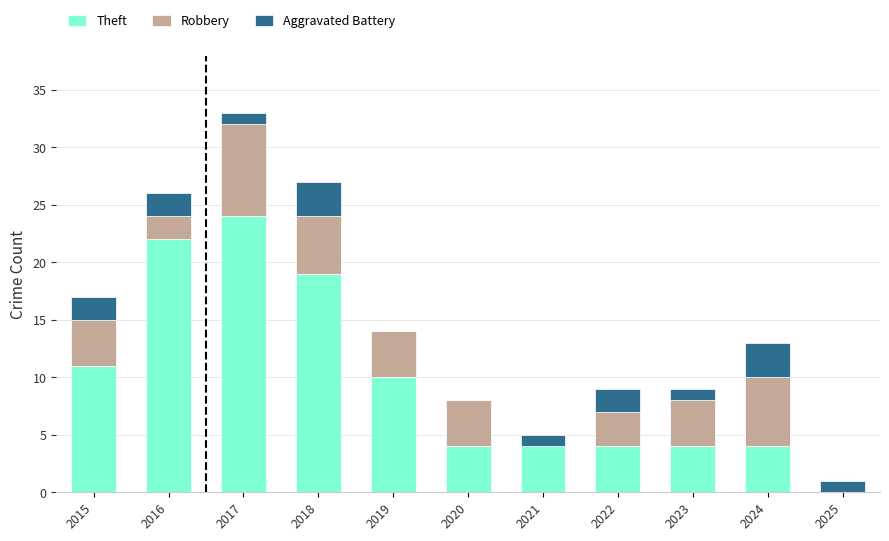

At which label does Theft reach its peak?

2017